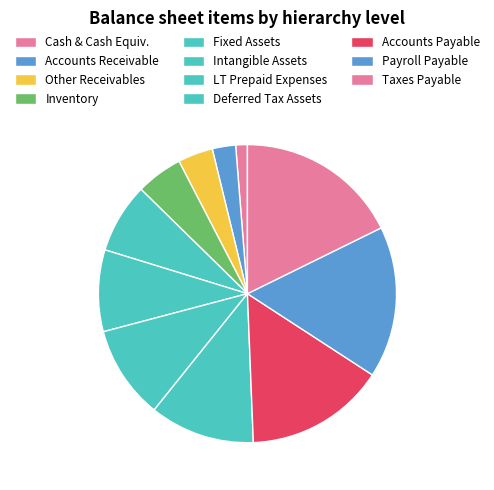

Rank the categories by value from lowest to highest.

Cash & Cash Equiv., Accounts Receivable, Other Receivables, Inventory, Fixed Assets, Intangible Assets, LT Prepaid Expenses, Deferred Tax Assets, Accounts Payable, Payroll Payable, Taxes Payable